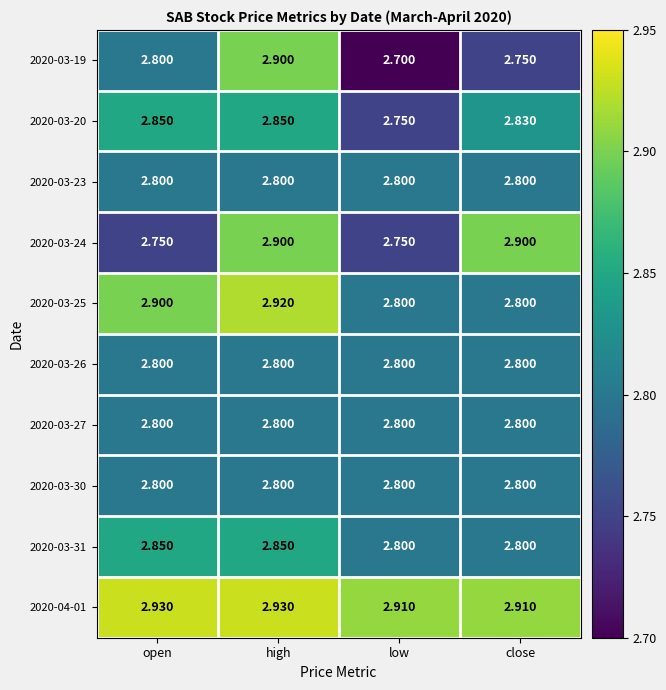

How many series are shown in this chart?

10